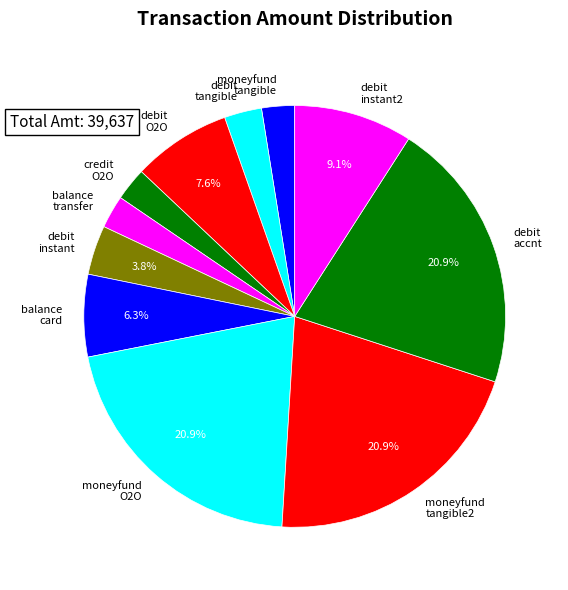

True or false: moneyfund/tangible goods accounts for 3% of the total.

True